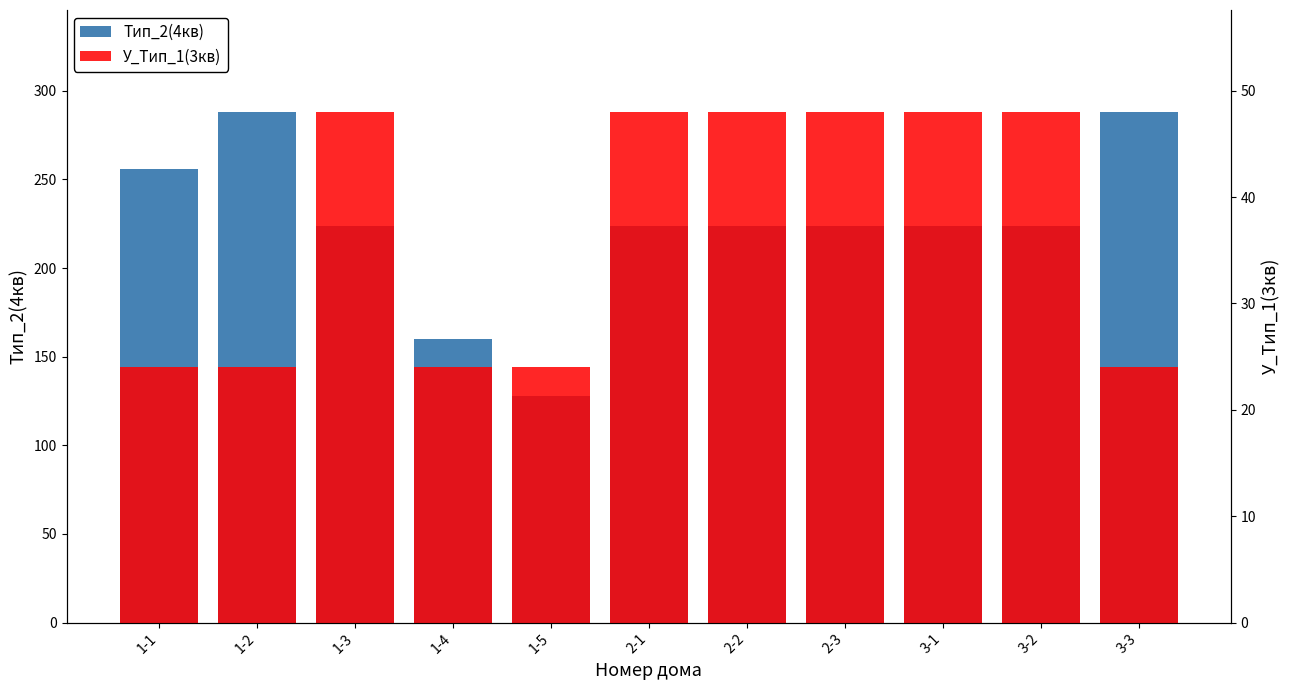

How many distinct data groups are displayed?

2